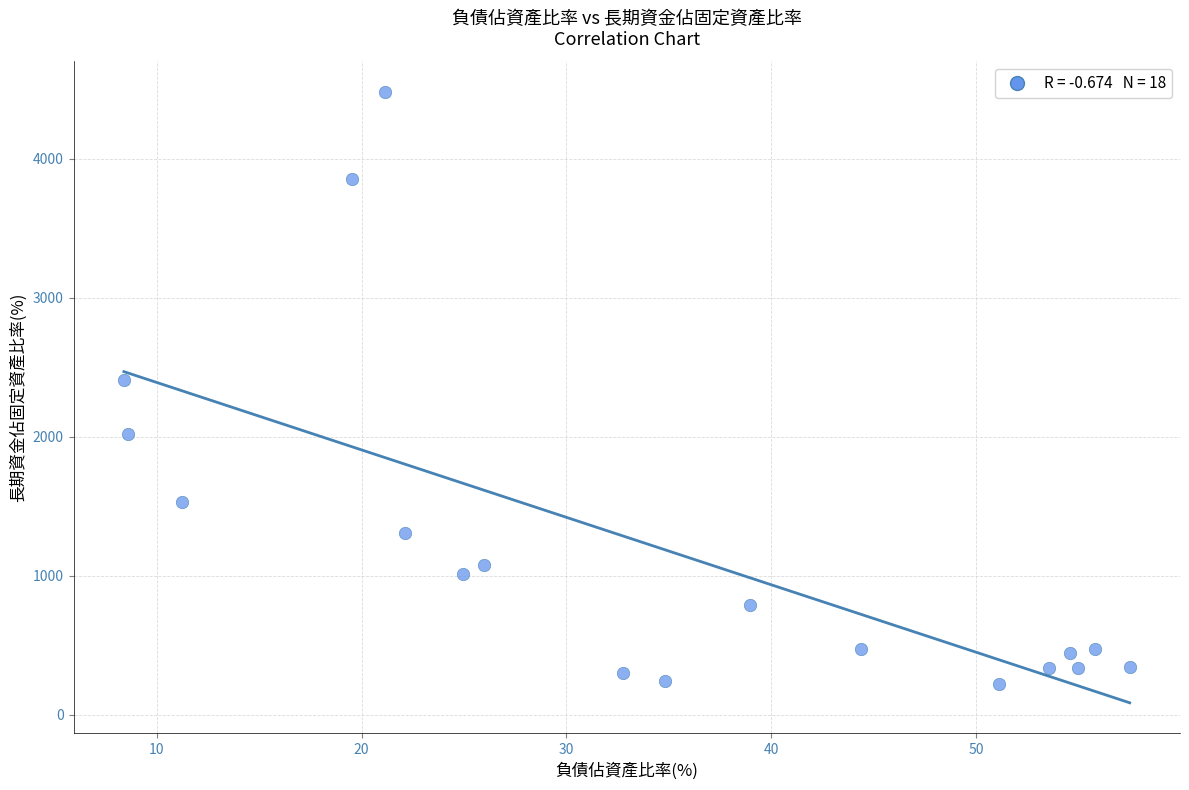

What Y value in the scatter plot is closest to 2351?

2409.8